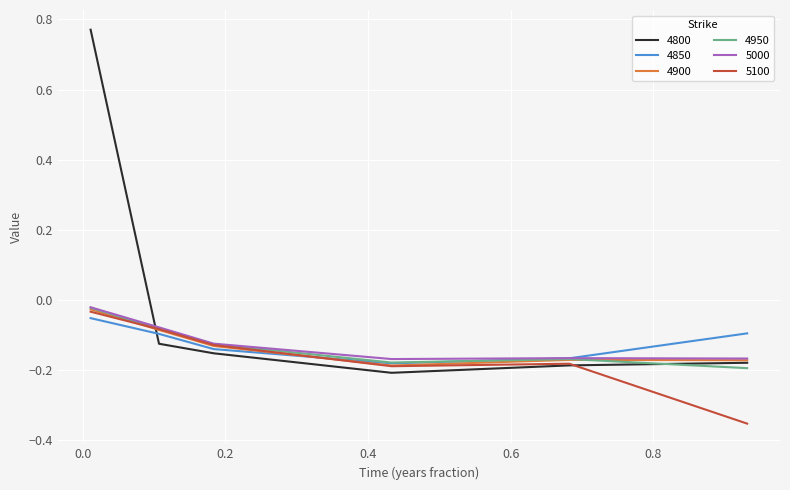

Which series has the largest range (max minus min)?

4800